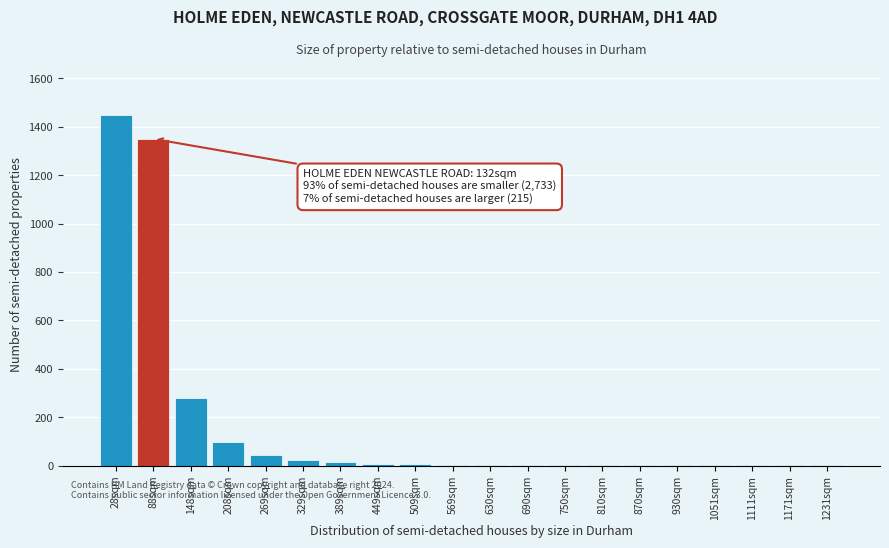

Where is the data nearest to the value 725?

148sqm